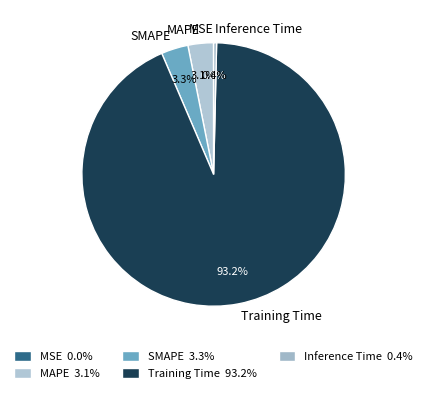

Is the sum of Training Time and Inference Time greater than half?

Yes